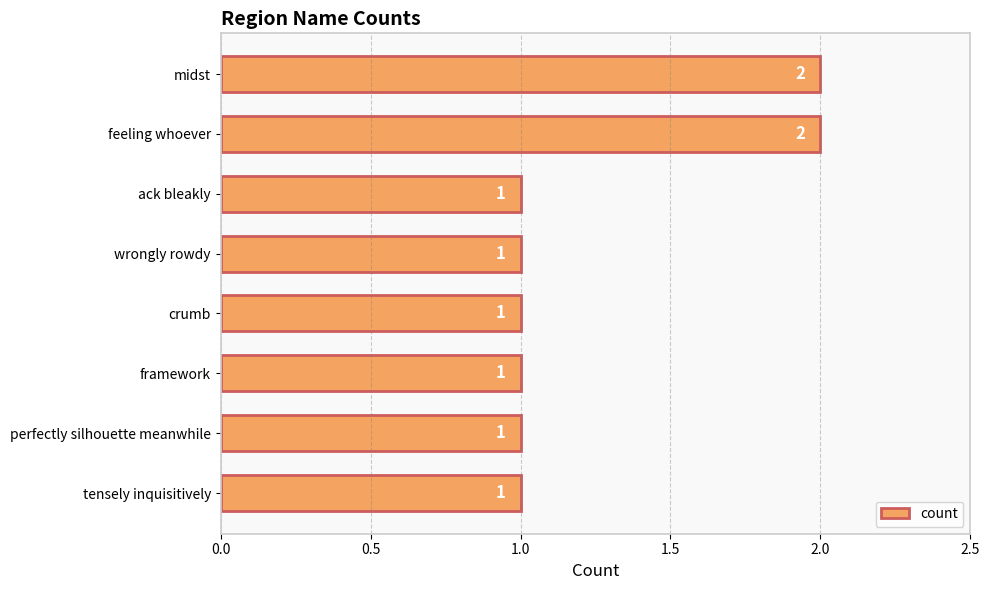

Reading top to bottom, extract all data points from this chart.

2	2	1	1	1	1	1	1